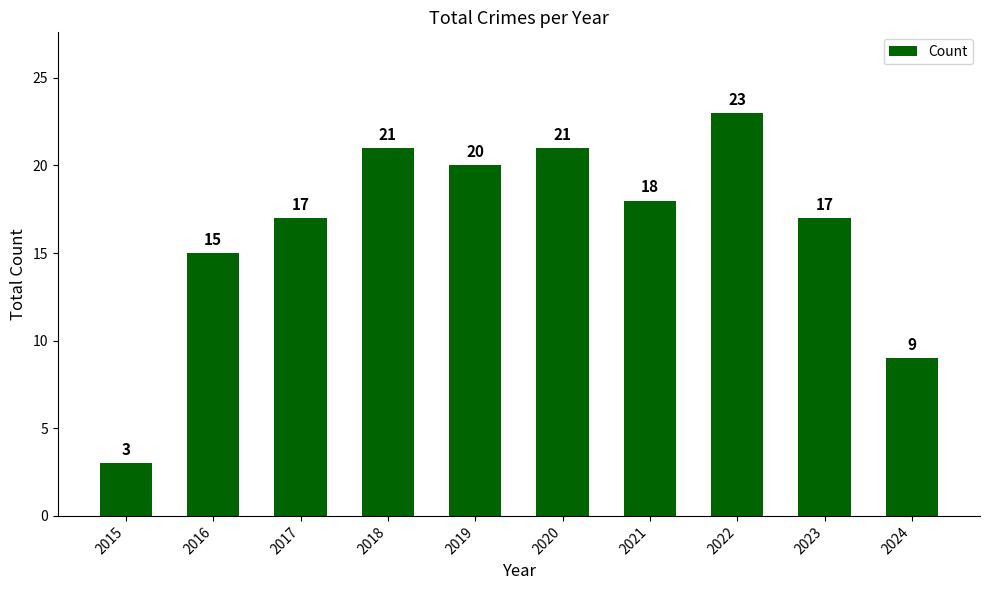

What value does the data have at 2016, to the nearest 10?

20